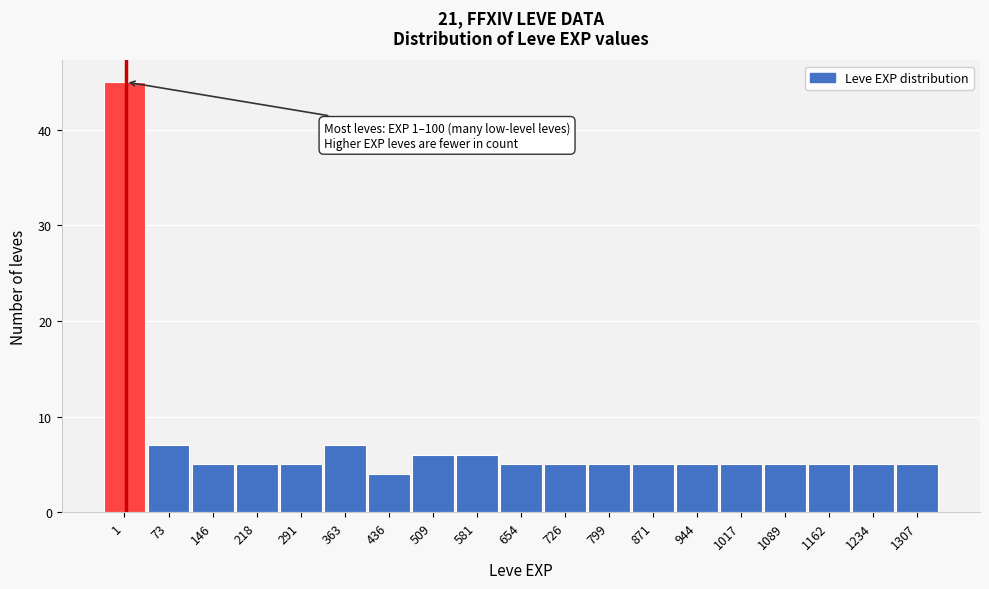

Reading left to right, what are all the values shown in this chart?

45	7	5	5	5	7	4	6	6	5	5	5	5	5	5	5	5	5	5